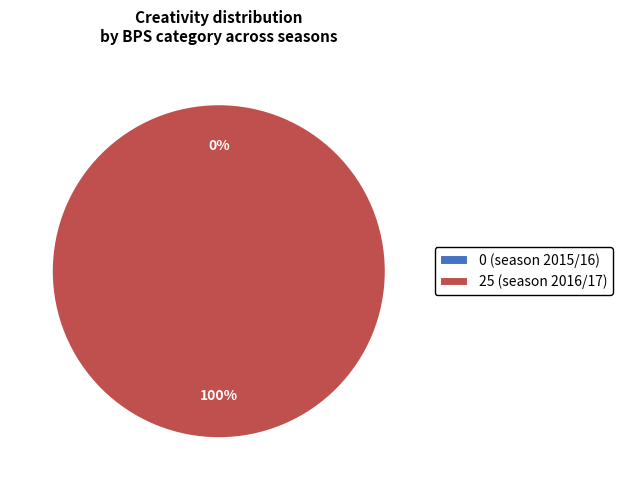

To the nearest percent, what is the average slice percentage?

50%